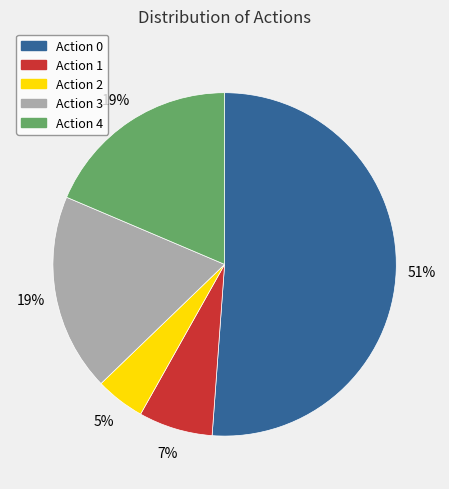

The Action 3 slice represents 19% of the pie. True or false?

True